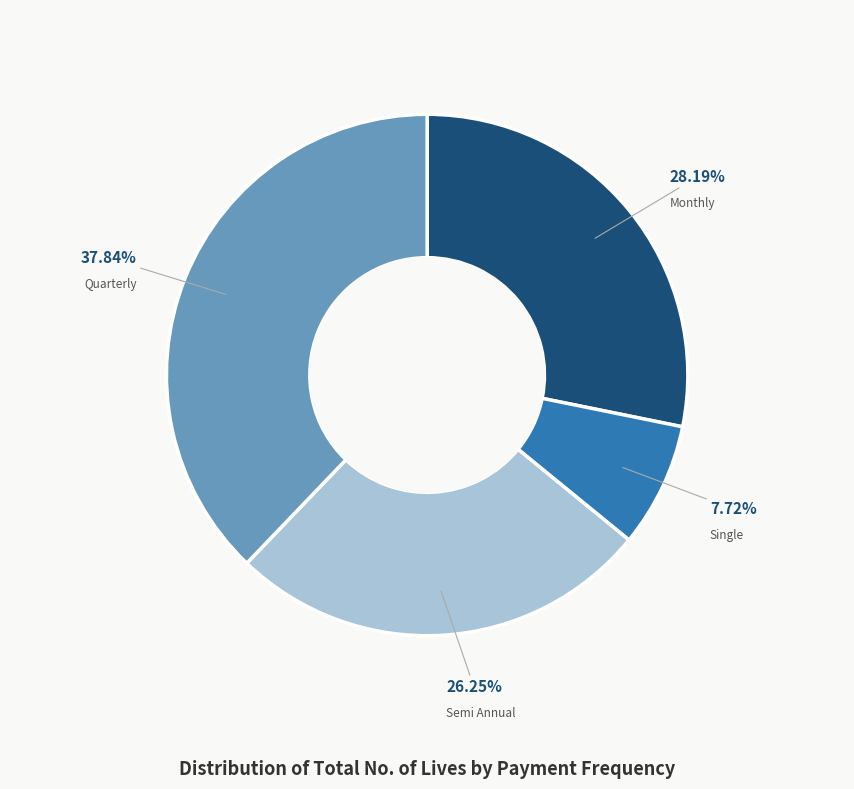

What is the smallest slice in the pie chart?

Single